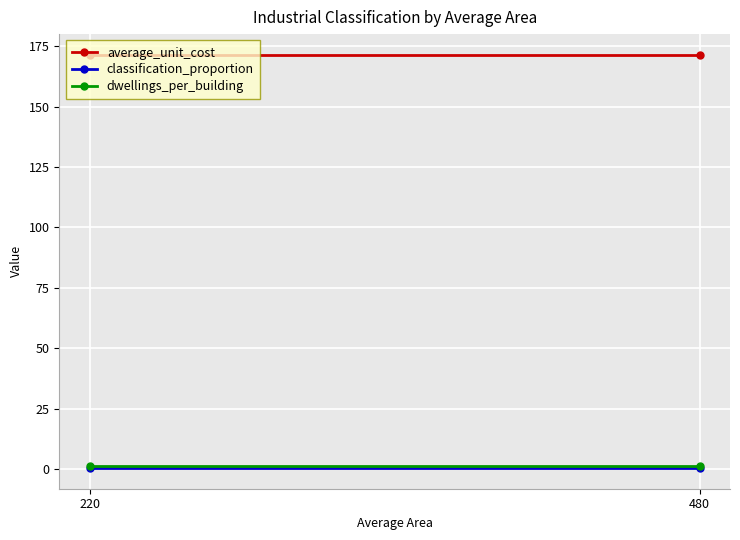

How many lines are shown in the chart?

3